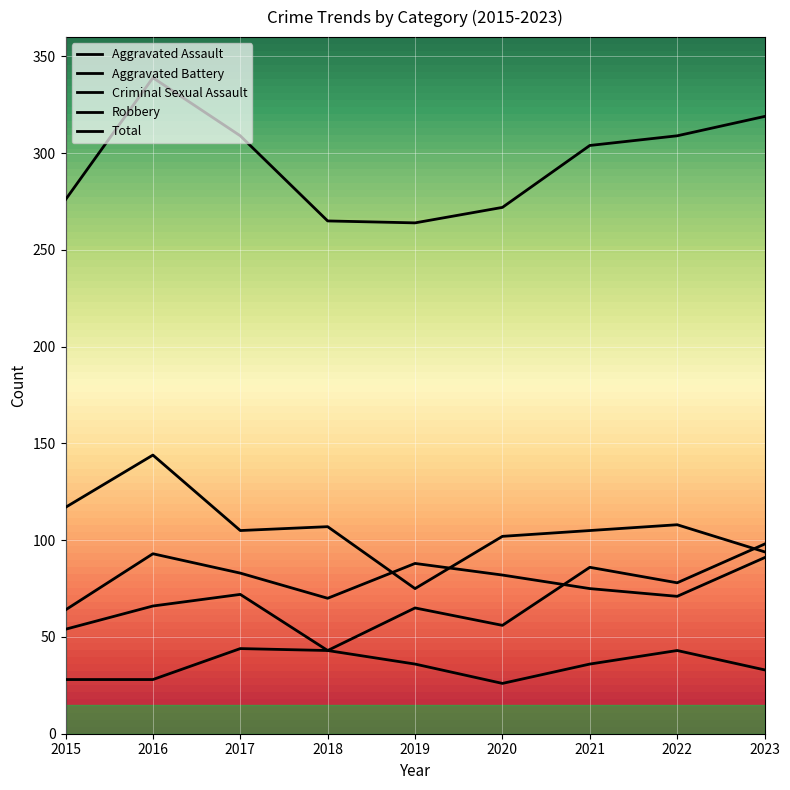

How many lines are shown in the chart?

5